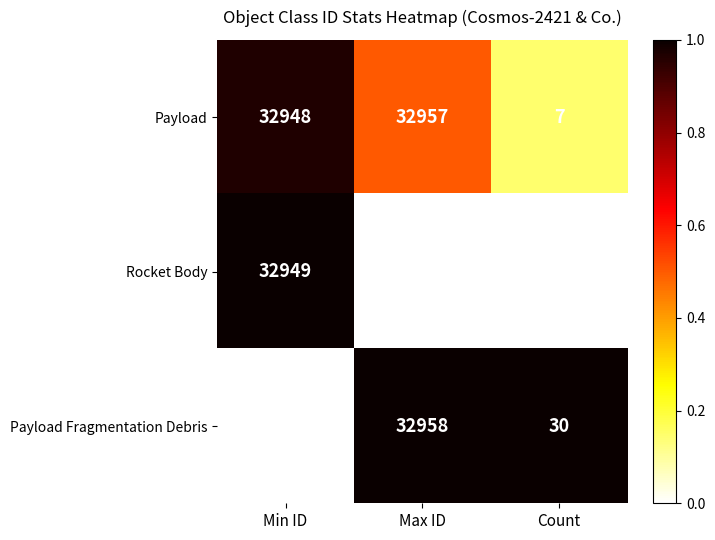

What is the spread (max minus min) of values at Count?

27